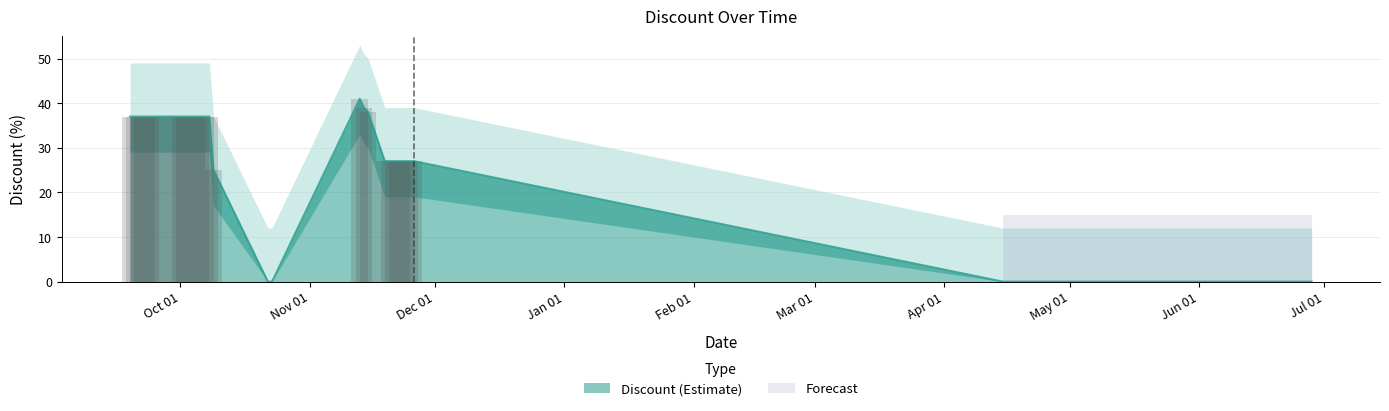

At which label does the data first exceed 37?

2023-11-13